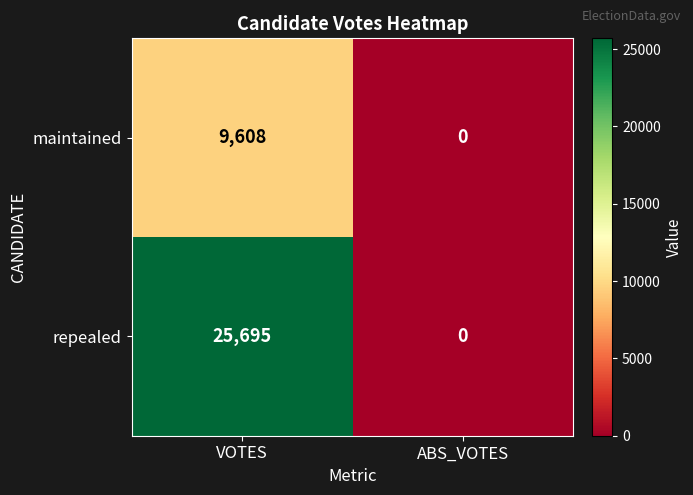

Reading left to right, what are all the values shown in this chart?

maintained: 9608	0
repealed: 25695	0